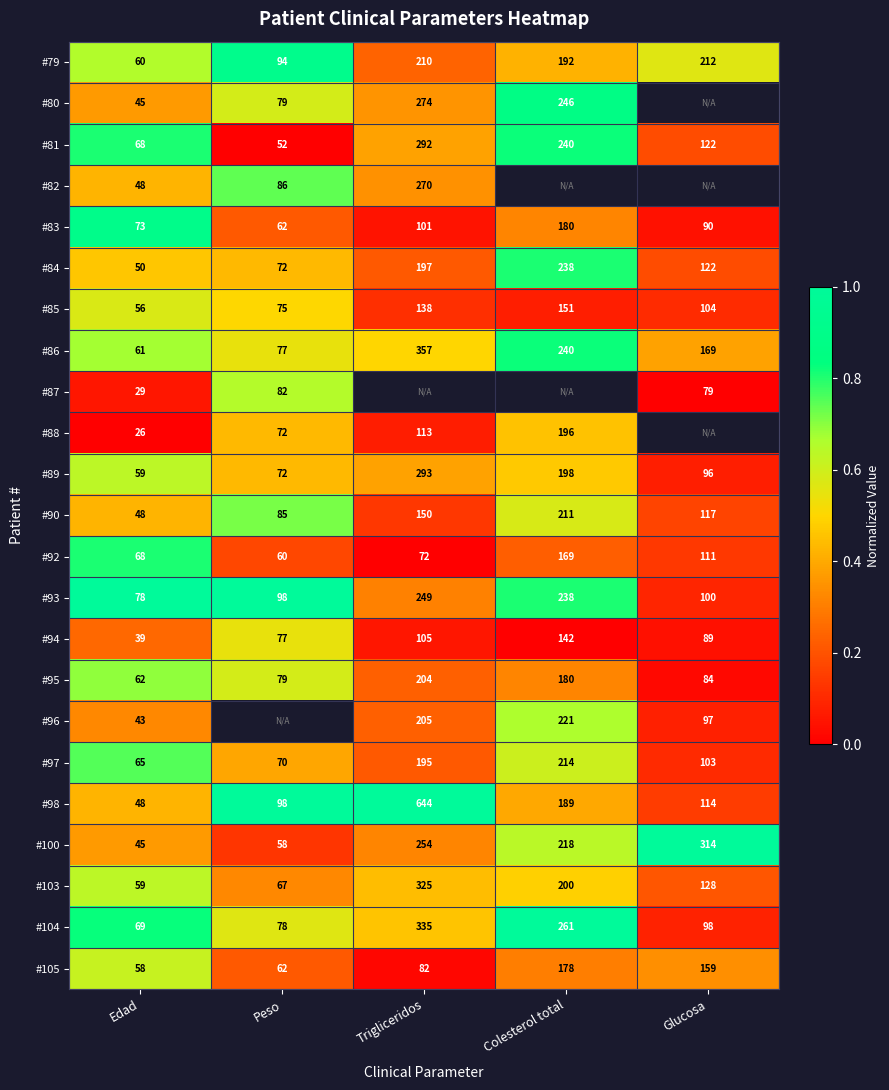

At which label does #93 first exceed 100?

Trigliceridos